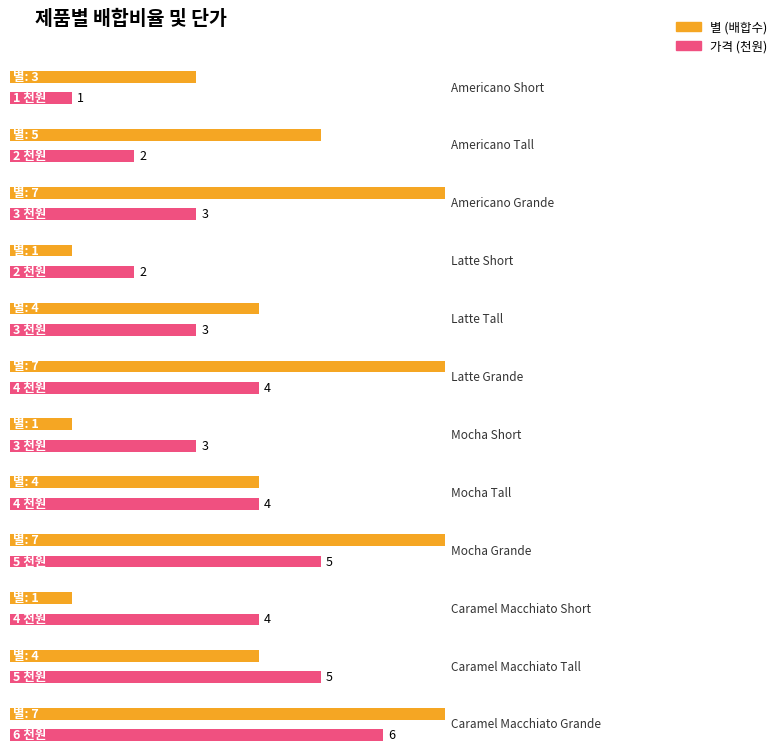

What is the value of the 가격(천원) bar at the 7th from the left?

3